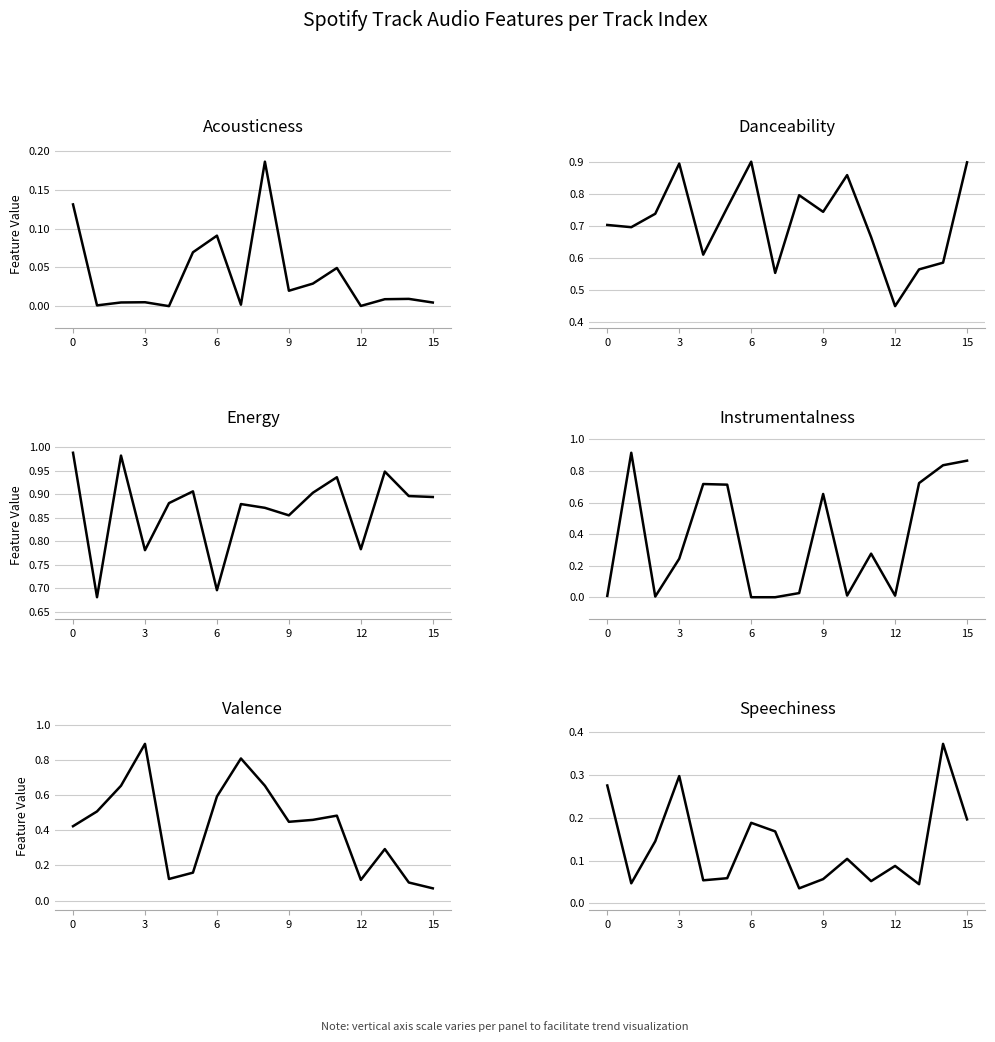

What is the minimum value for valence?

0.1